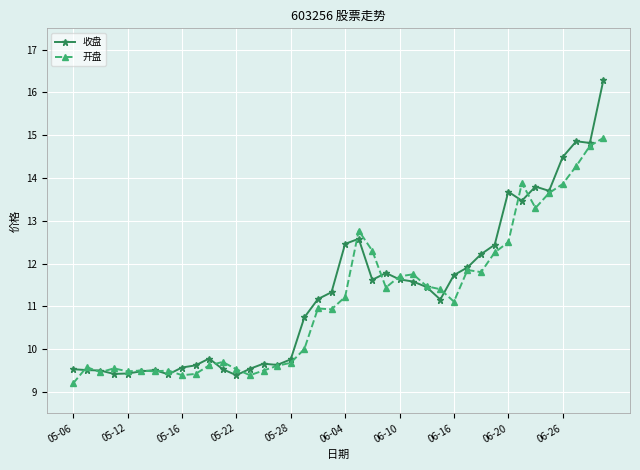

Which series has the largest total across all categories?

收盘